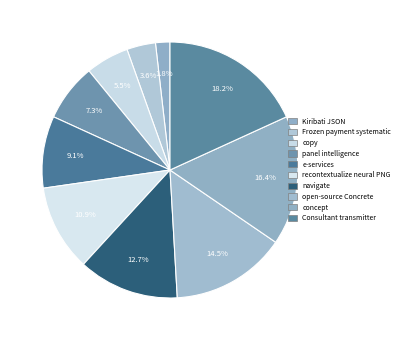

Is it true that Consultant transmitter is 18% of the pie?

True